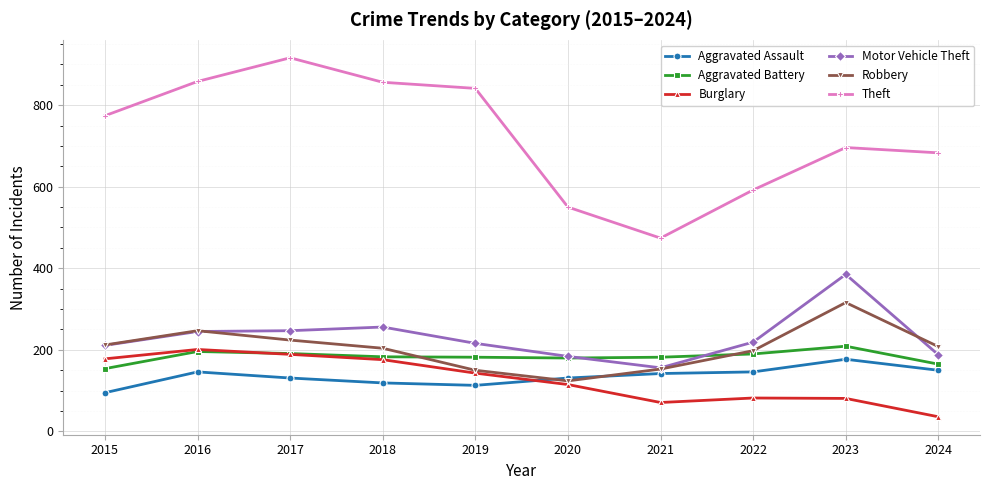

List the series in order of their peak value, highest first.

Theft, Motor Vehicle Theft, Robbery, Aggravated Battery, Burglary, Aggravated Assault